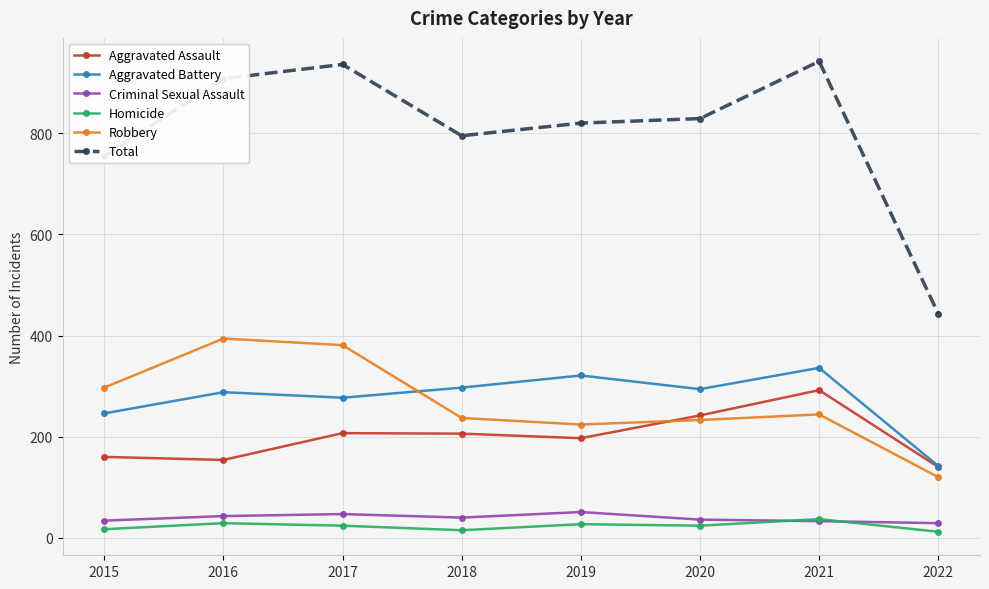

The Robbery series shows 425 at 2015. True or false?

False